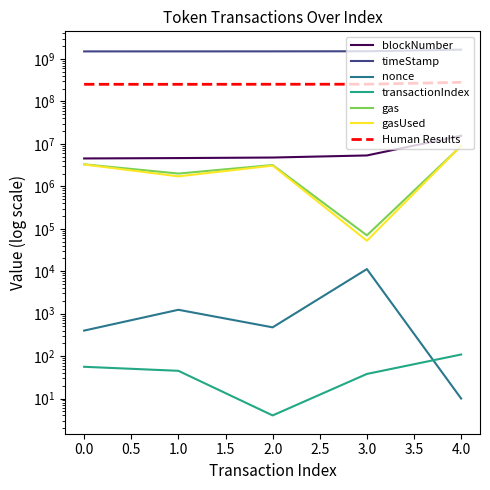

What is the difference between the gasUsed values at 4 and 1?

7226133